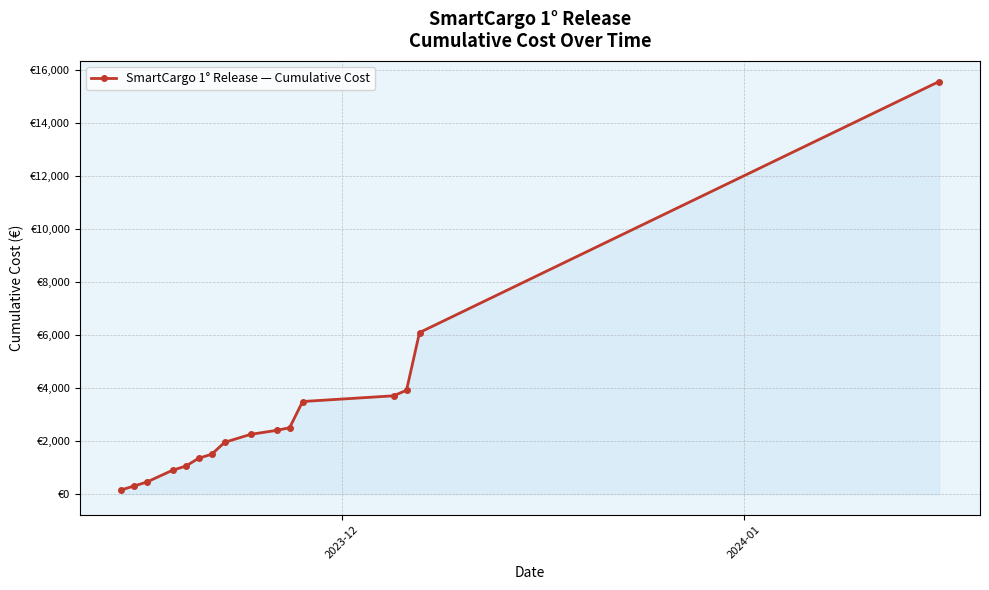

What is the difference between the maximum and minimum values?

15400.0